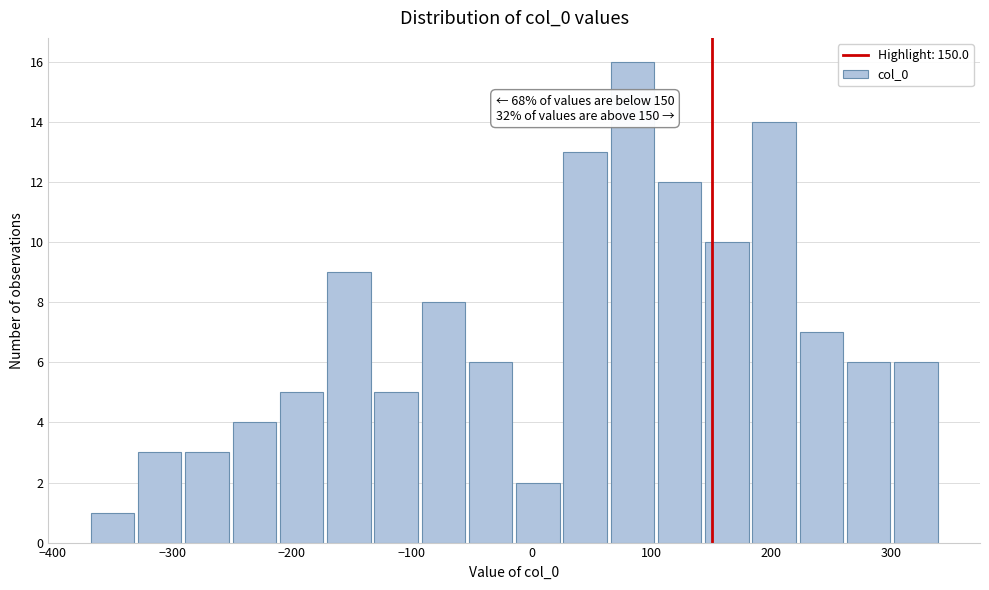

Around what value on the x-axis is the tallest bar? Give the approximate position of its centre, as read against the axis.

80